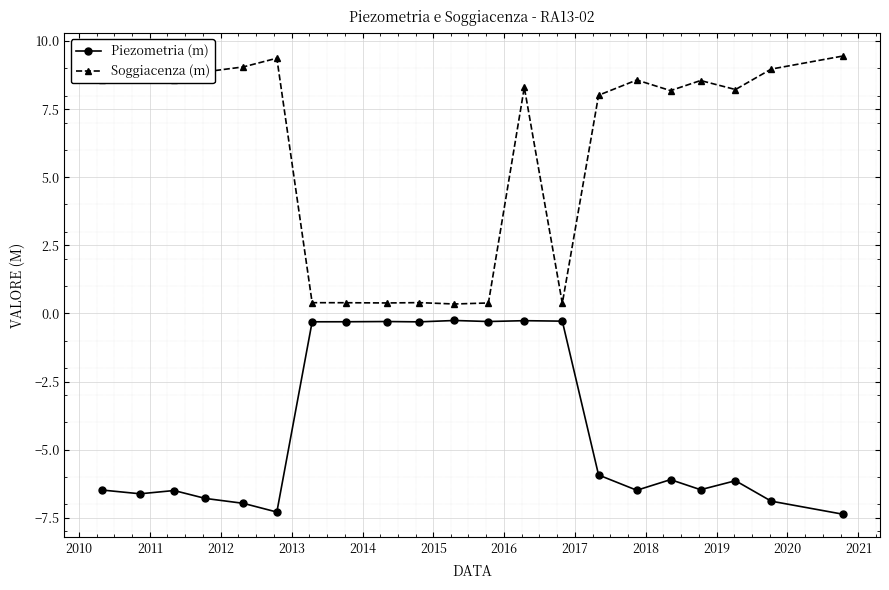

Which series has the largest total across all categories?

Soggiacenza (m)